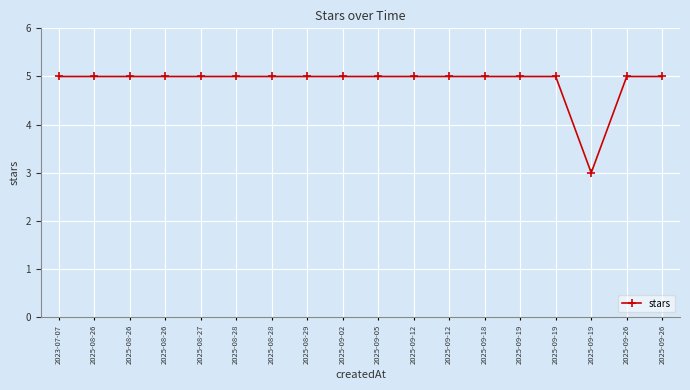

True or false: the data has more than 0 interior local peaks.

False